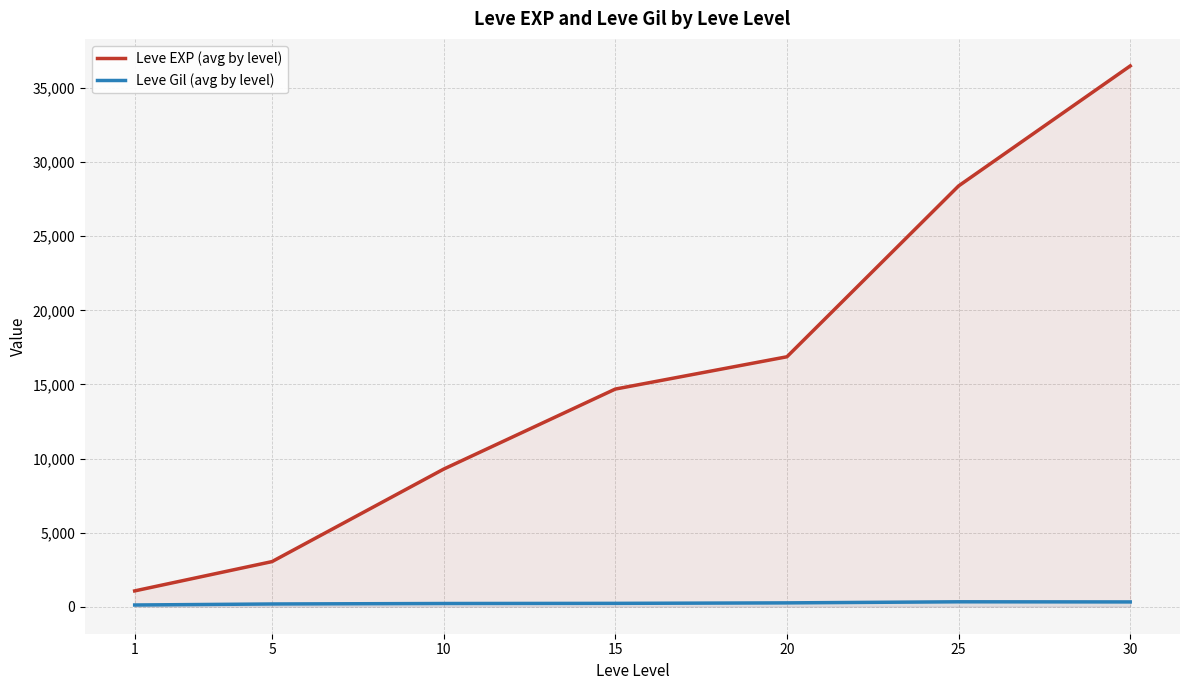

How many data points does each series have?

7